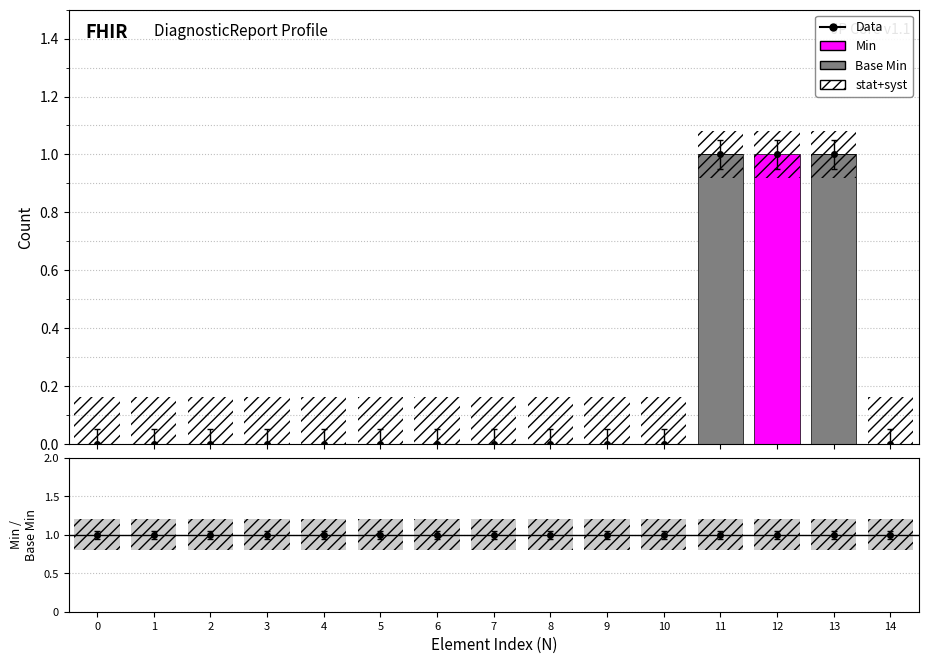

True or false: Min has a value of 0 at 14.

True